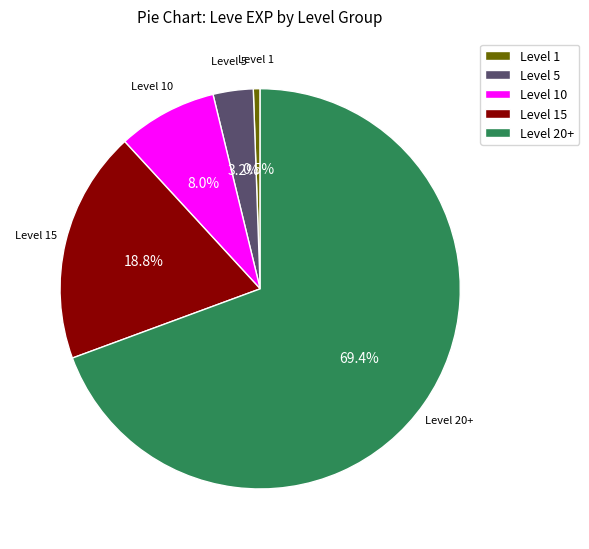

Is there a majority slice in this chart?

Yes